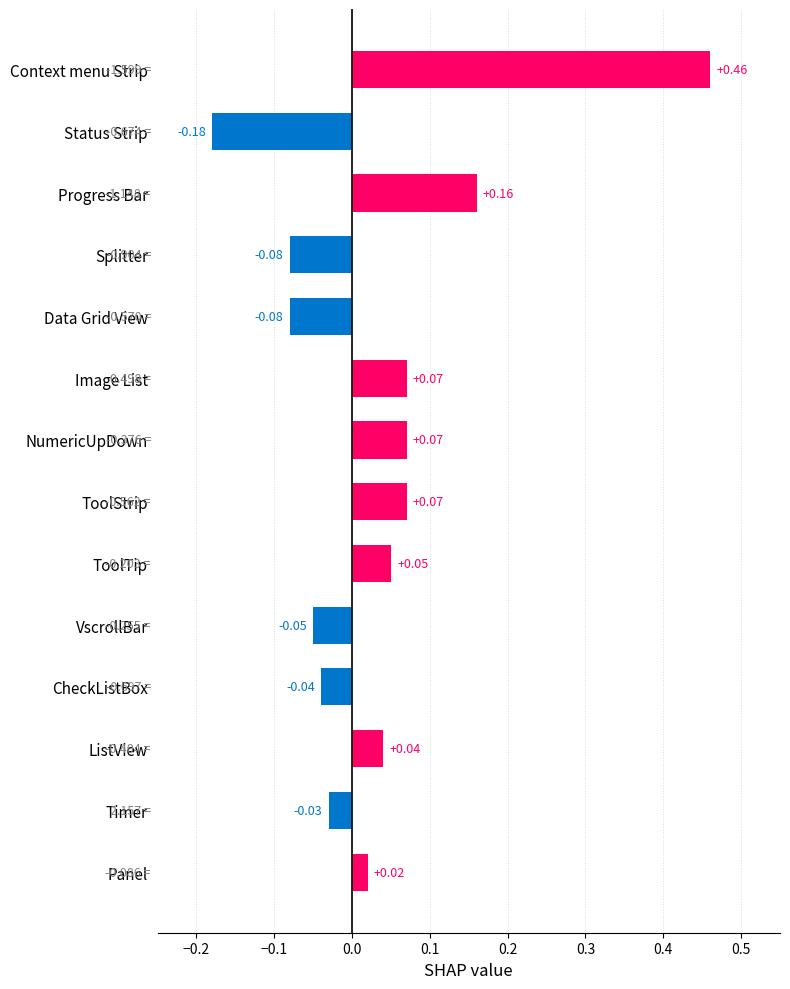

How many bars are there in total?

14